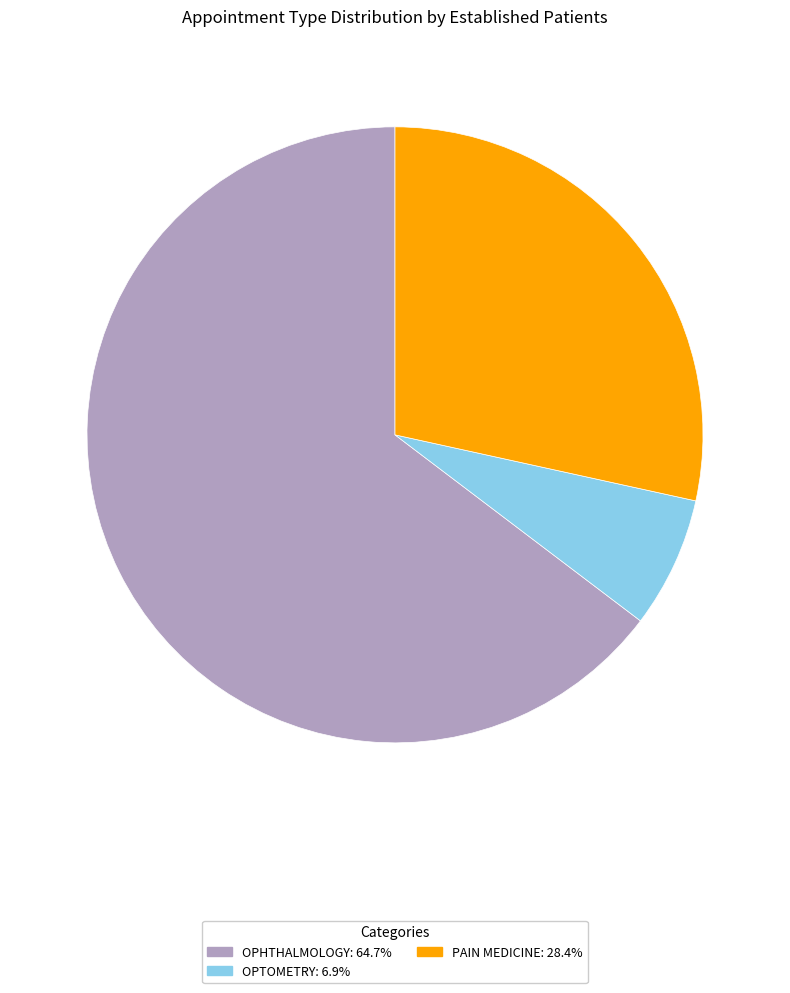

How many segments does this pie chart have?

3